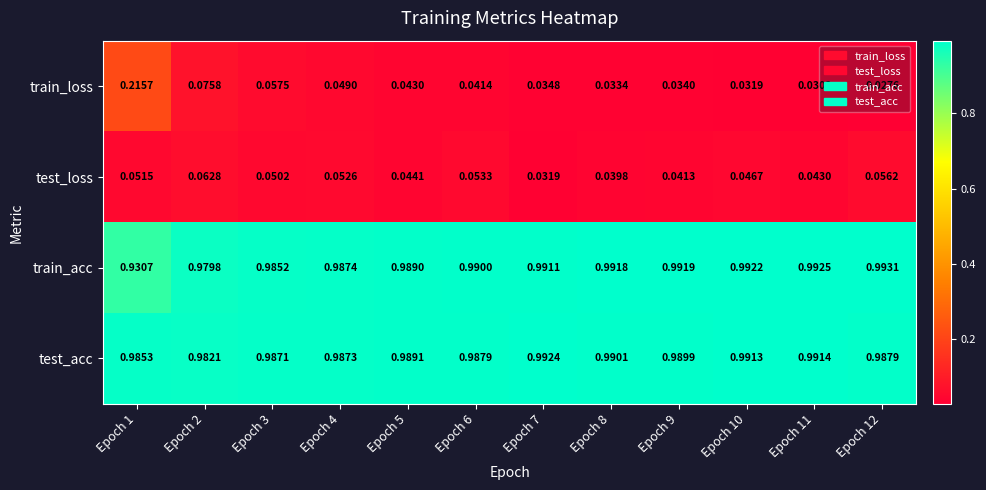

List the series in order of their peak value, highest first.

train_acc, test_acc, train_loss, test_loss